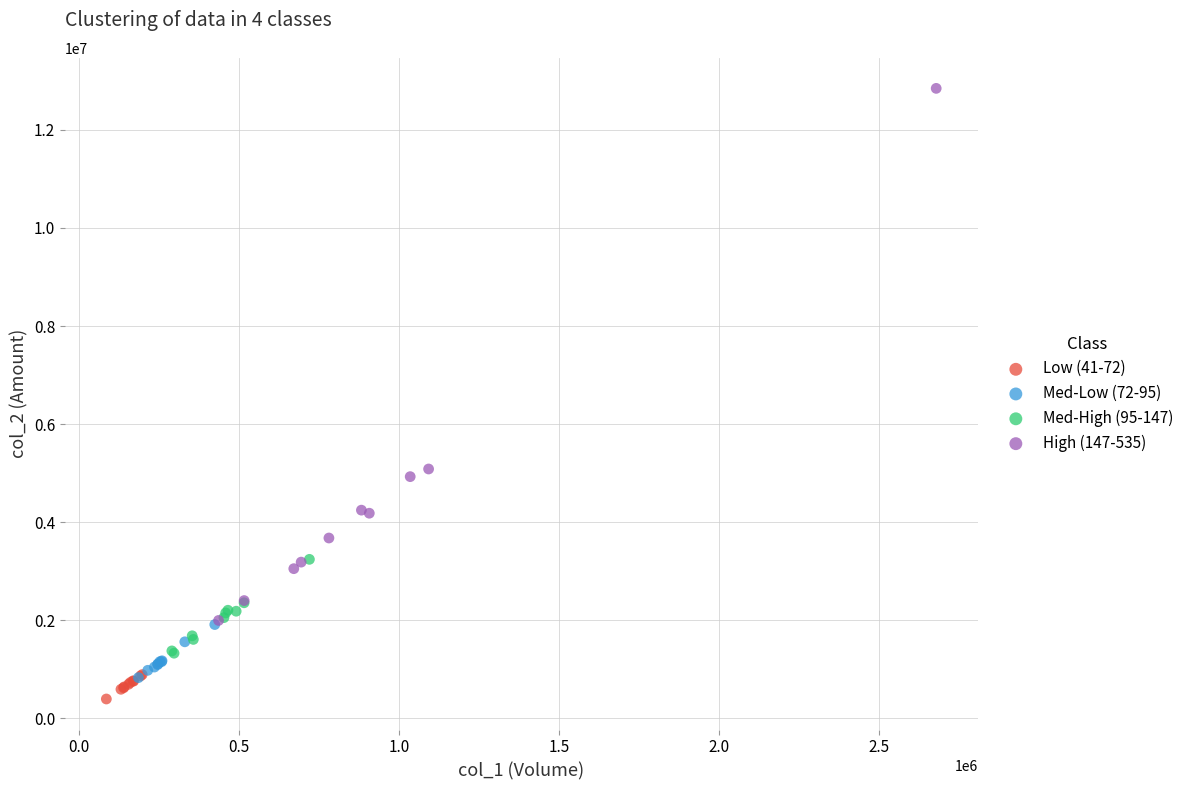

Which series has the largest Y range (max minus min)?

High (147-535)